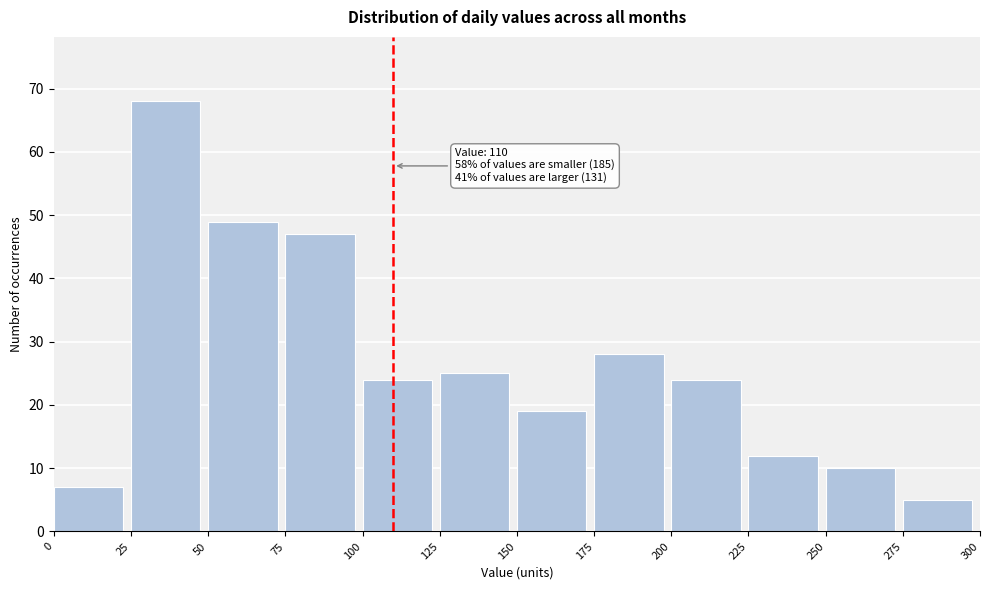

Over which range of the x-axis is the bar tallest?

25 to 50